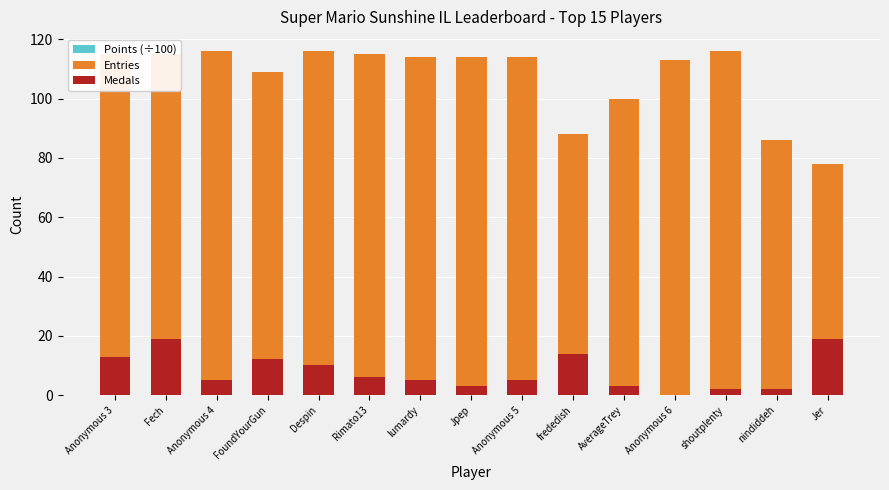

Which series has the widest spread of values?

Entries